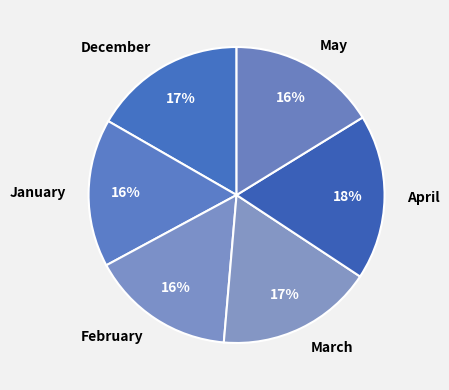

To the nearest percent, what portion does April represent?

18%